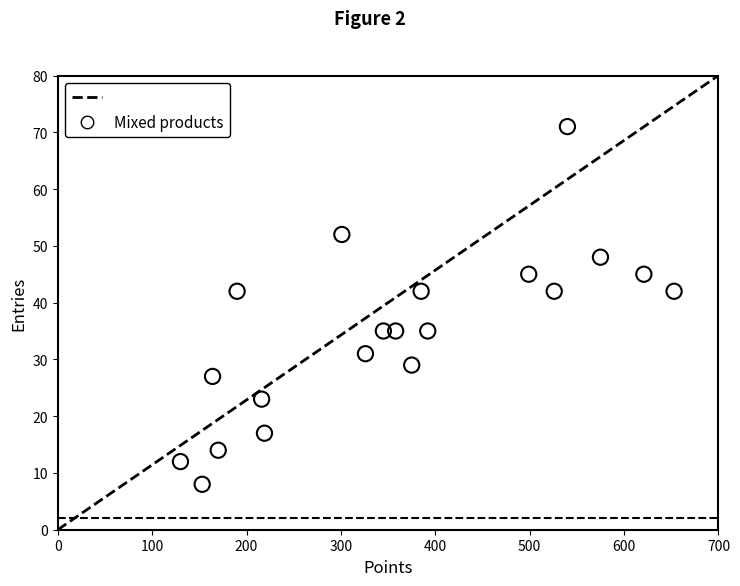

What is the range of X values (max minus min)?

523